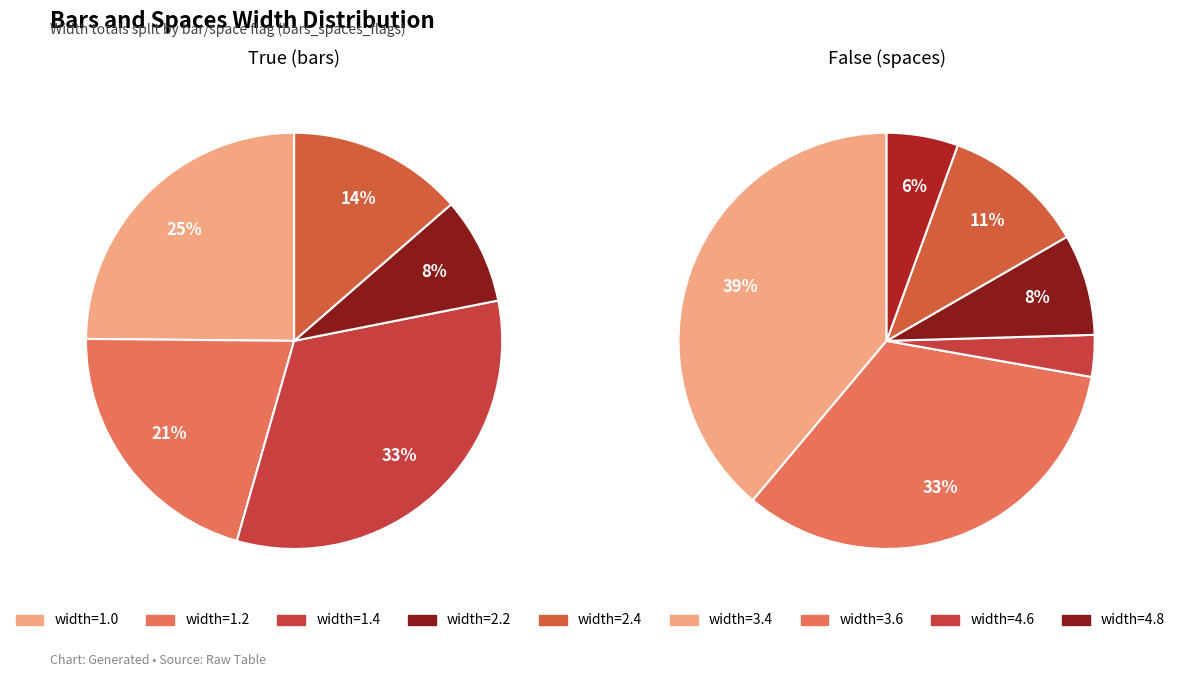

Rank the series by their average value, from highest to lowest.

False (spaces), True (bars)